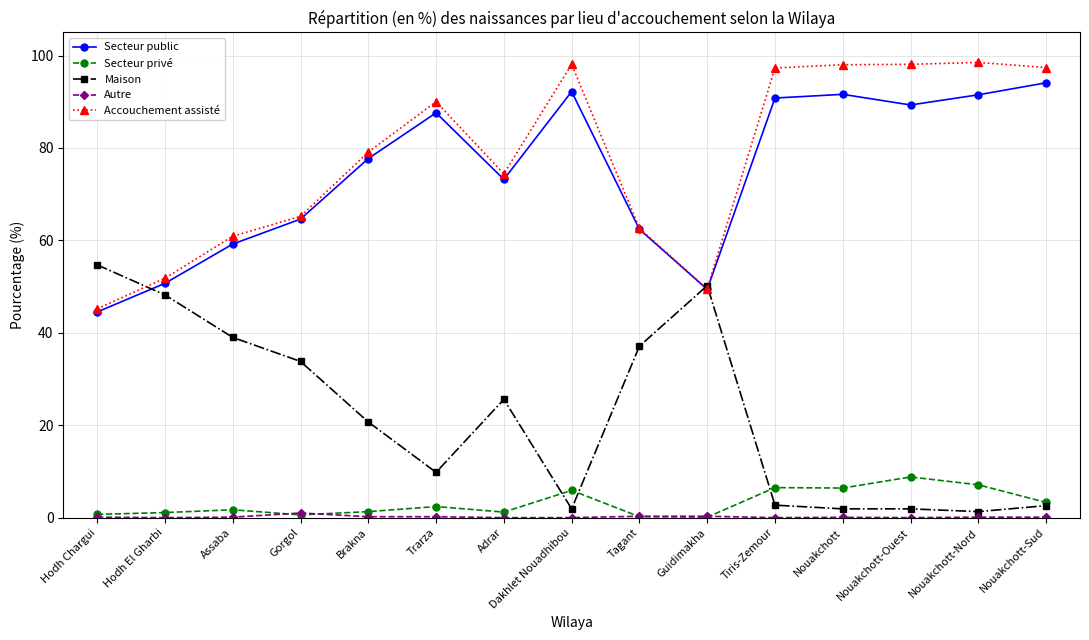

What is the difference between the maximum and second lowest values in the Maison series?

52.8